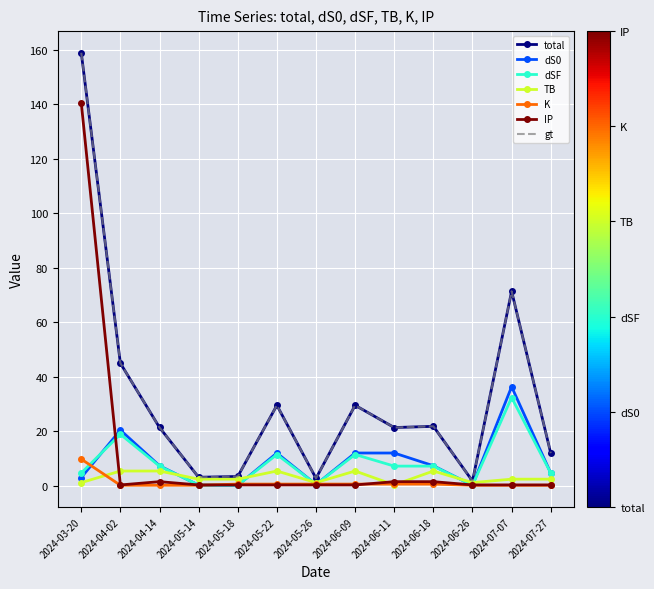

How many interior local valleys does the dSF series have?

3